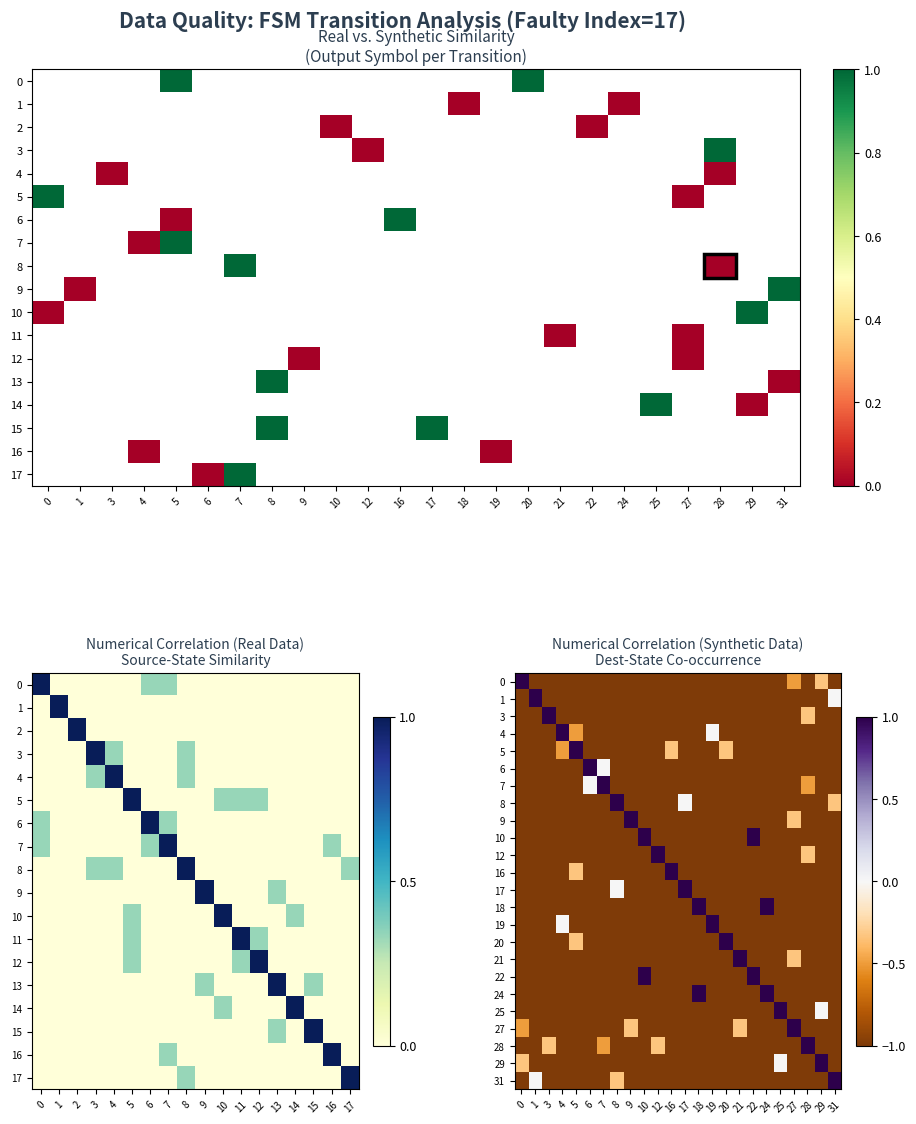

What is the difference between the maximum and minimum values in the row_22 series?

2.0